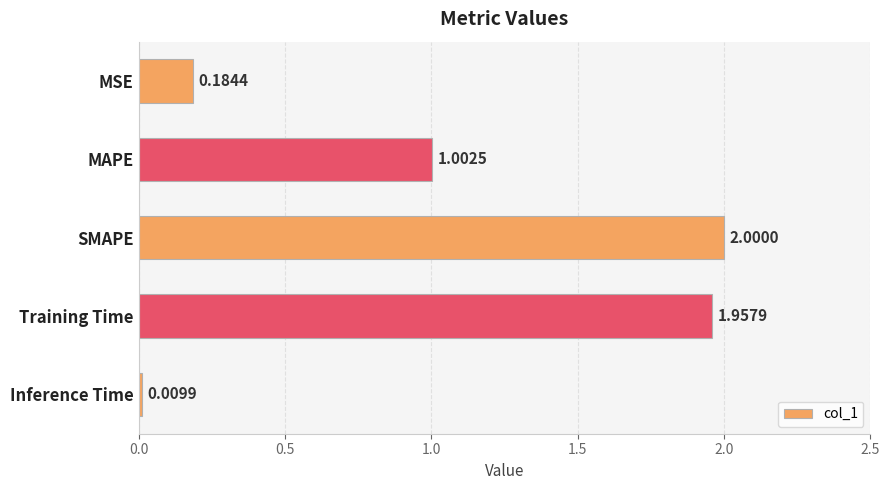

At which label is the value closest to 1?

MAPE